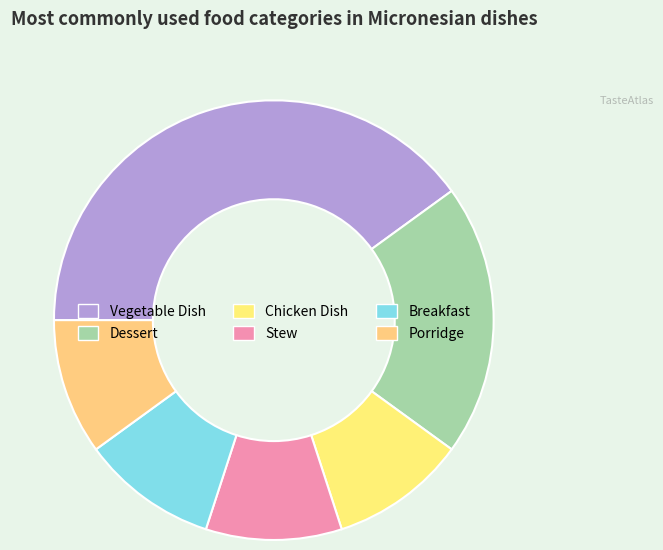

Rank the categories by value from lowest to highest.

Chicken Dish, Stew, Breakfast, Porridge, Dessert, Vegetable Dish